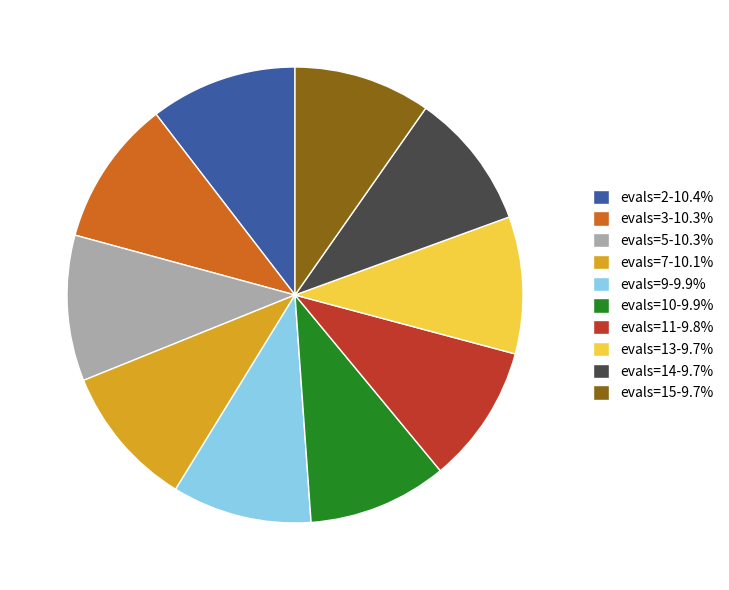

Combined, do evals=7 and evals=11 account for over 50%?

No